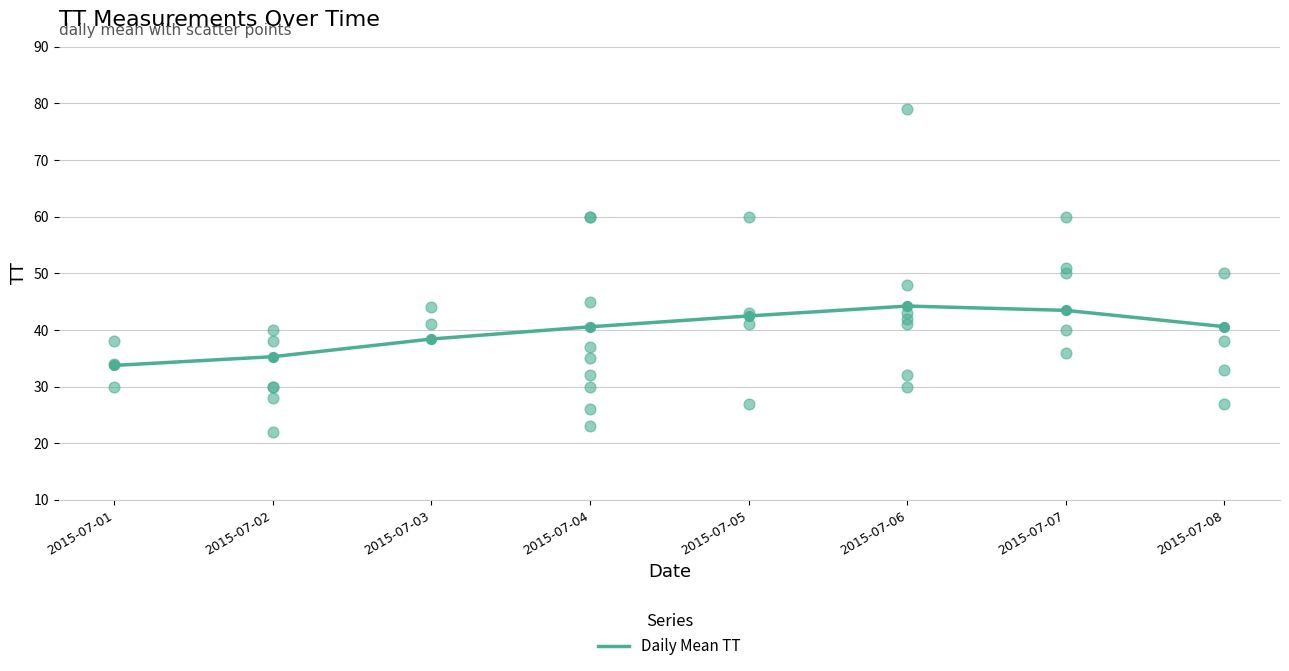

What is the change in value from 2015-07-04 to 2015-07-07?

+2.9